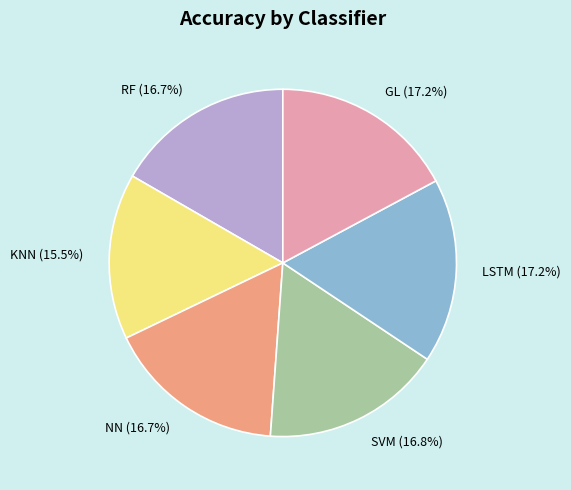

Which category has the smallest portion of the pie?

KNN